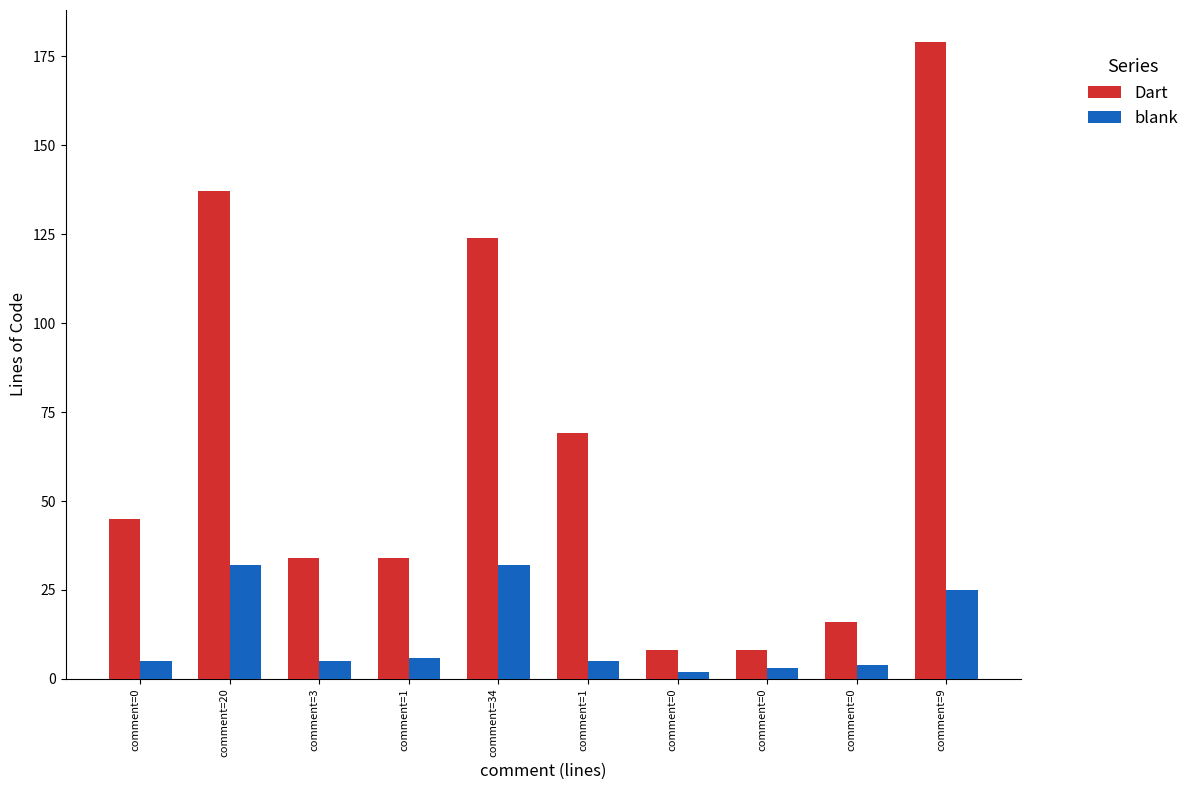

How many bars are there in each group?

2